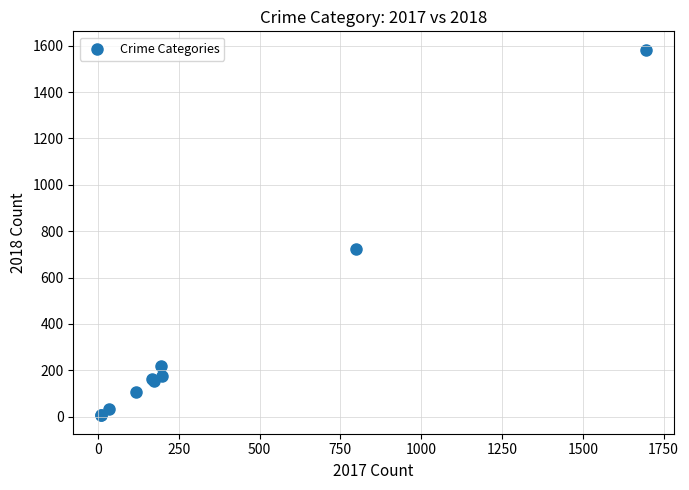

What Y value in the scatter plot is closest to 794?

724